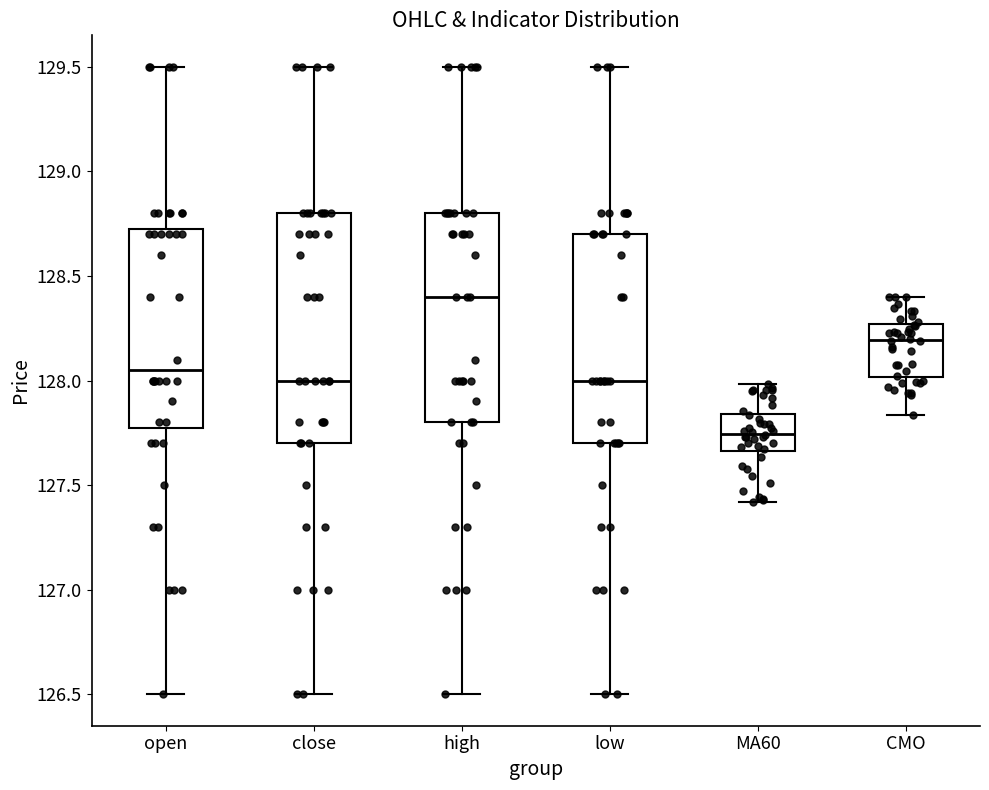

Reading left to right, read every box against the y-axis: the position of its median line, the range the box covers, and the ends of its whiskers. The values are not printed on the chart, so give them approximately, as read against the axis.

open: median 128.05, box 127.80 to 128.75, whiskers 126.50 to 129.50
close: median 128.00, box 127.70 to 128.80, whiskers 126.50 to 129.50
high: median 128.40, box 127.80 to 128.80, whiskers 126.50 to 129.50
low: median 128.00, box 127.70 to 128.70, whiskers 126.50 to 129.50
MA60: median 127.75, box 127.65 to 127.85, whiskers 127.40 to 128.00
CMO: median 128.20, box 128.00 to 128.25, whiskers 127.85 to 128.40